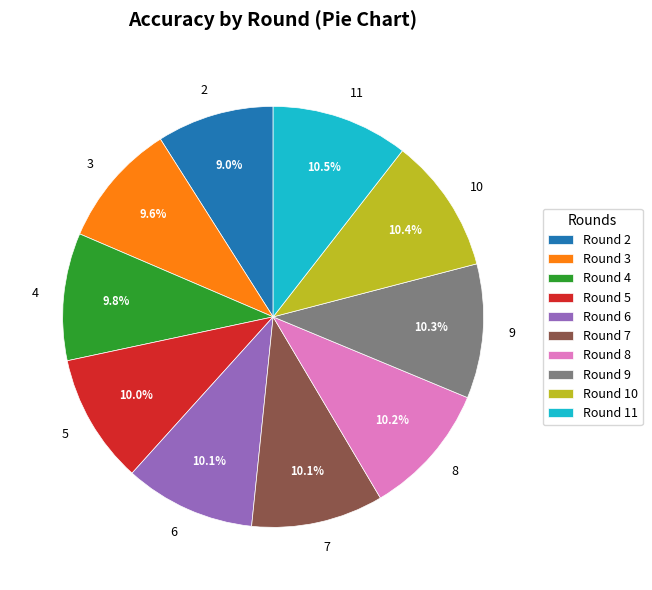

What percentage is the 5 slice, to the nearest percent?

10%